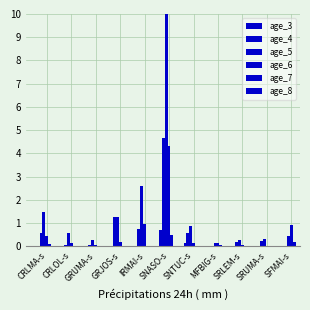

At SNASO-s, list the series in order from largest to smallest.

age_5, age_4, age_6, age_3, age_7, age_8